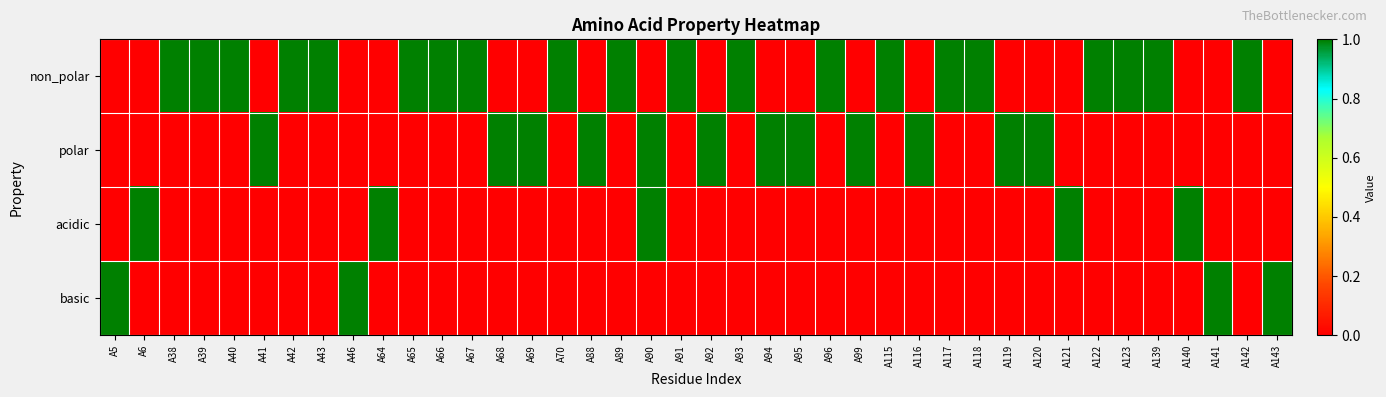

Which series has the largest range (max minus min)?

non_polar